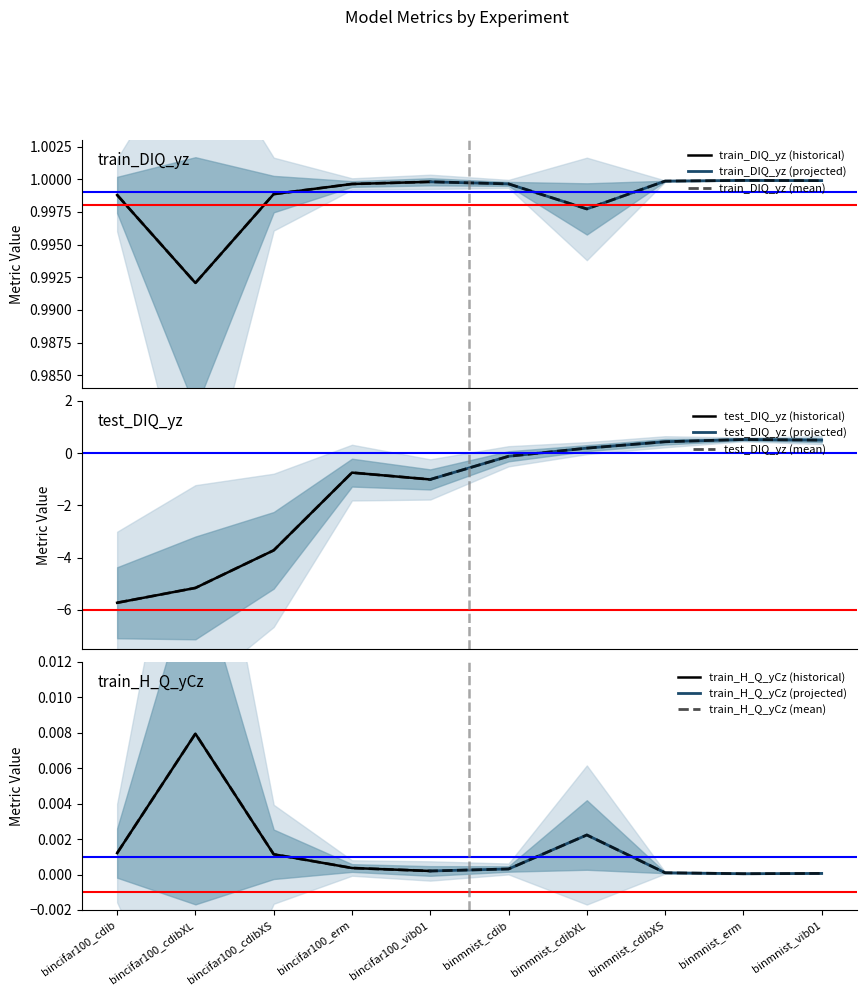

What is the label of the 1st point from the right?

binmnist_vib01